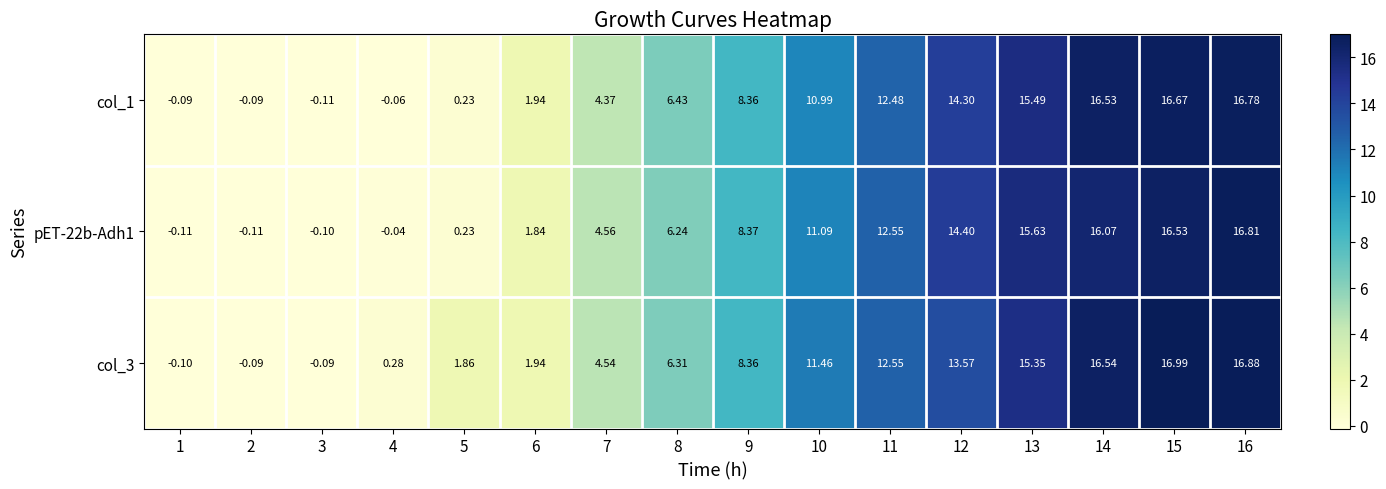

Is the value of col_3 at 15 greater than the value of col_1 at 14?

Yes